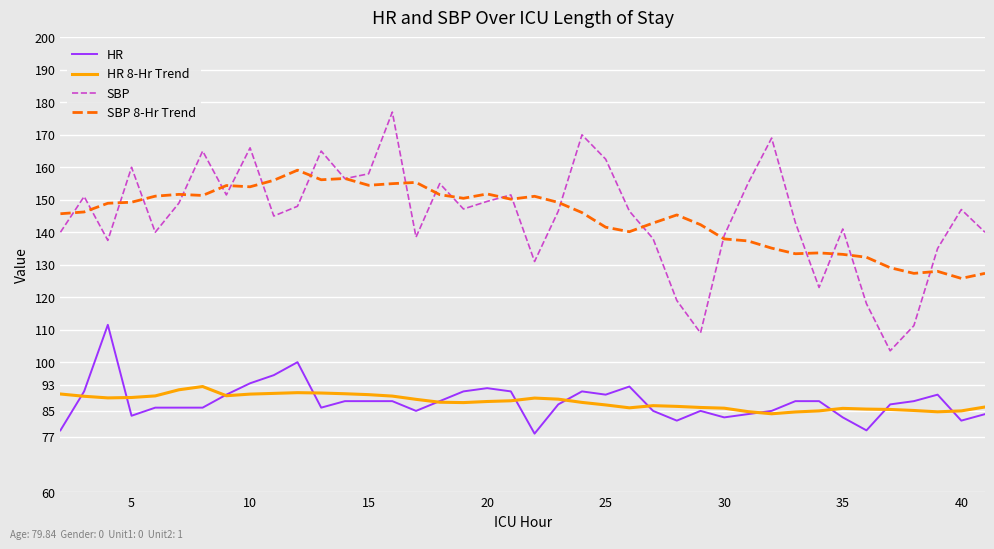

What is the lowest value of the HR 8-Hr Trend series?

84.1